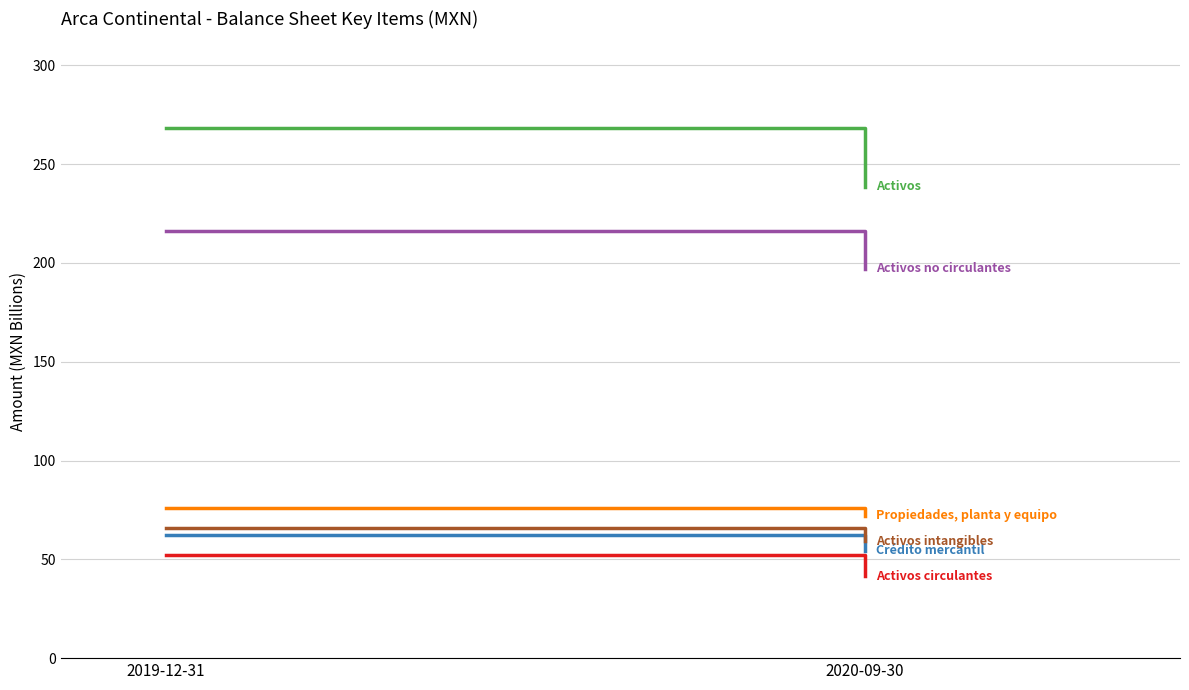

Reading right to left, list all the values displayed in this chart.

Activos circulantes: 41.4	52.1
Activos no circulantes: 197.1	216.0
Activos: 238.4	268.1
Propiedades, planta y equipo: 71.9	76.0
Crédito mercantil: 54.3	62.2
Activos intangibles: 59.1	66.0